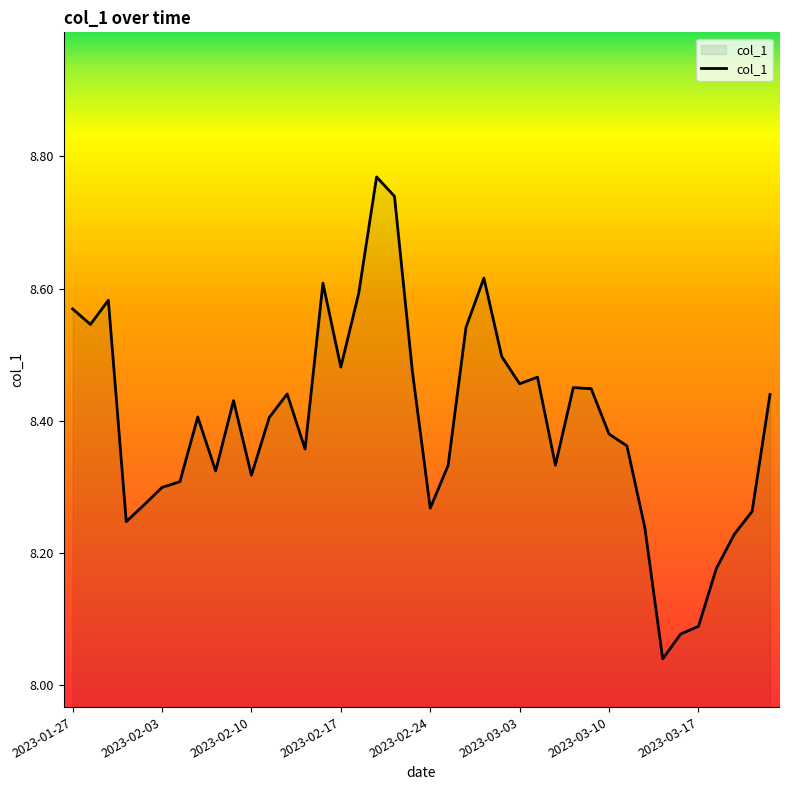

What is the difference between the maximum and minimum values?

0.7